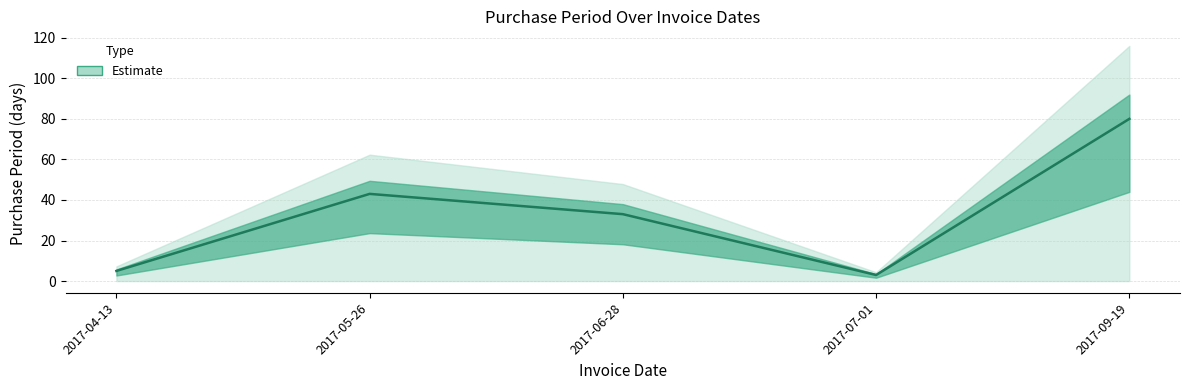

How many interior local peaks (higher than both neighbors) does the data have?

1